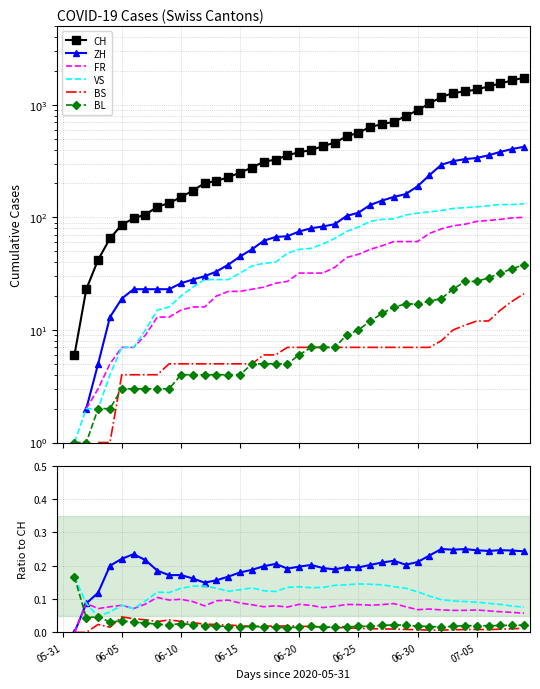

Which series changed the most between 33 and 35?

CH